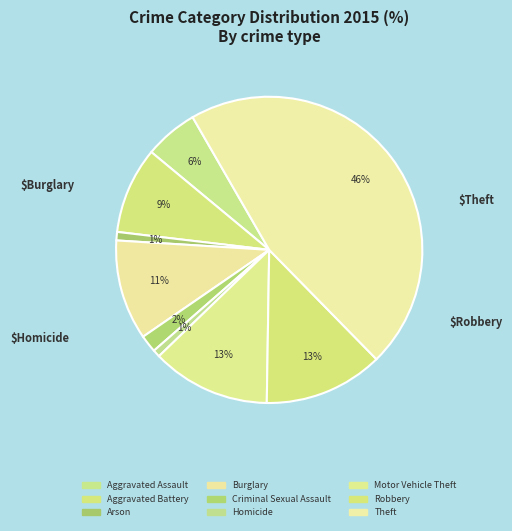

Combined, do Arson and Motor Vehicle Theft account for over 50%?

No